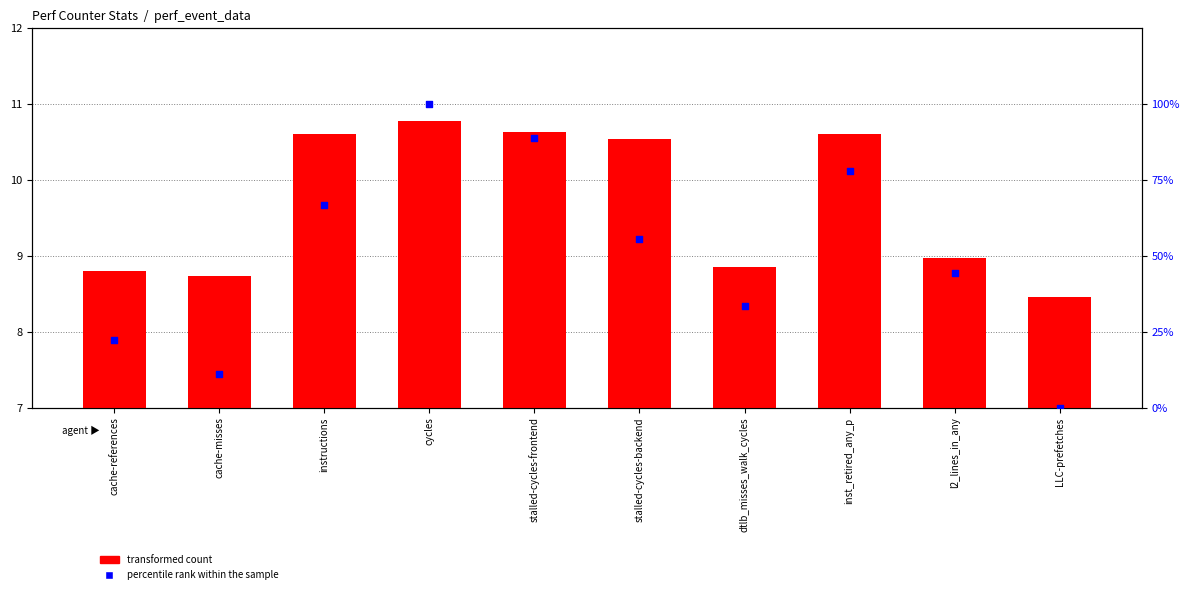

Which series contains the highest Y value?

percentile rank within the sample